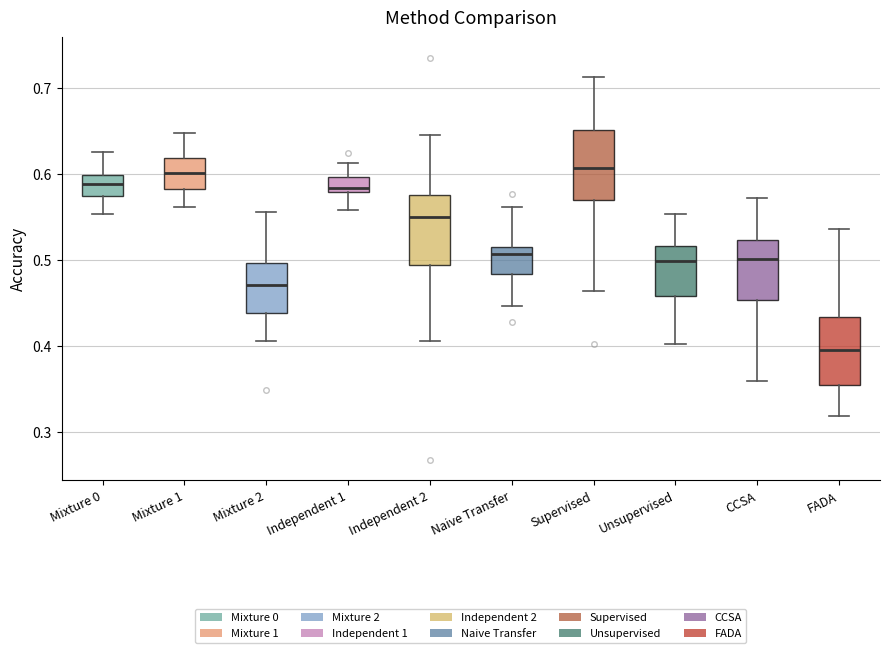

Reading left to right, read every box against the y-axis: the position of its median line, the range the box covers, and the ends of its whiskers. The values are not printed on the chart, so give them approximately, as read against the axis.

Mixture 0: median 0.59, box 0.57 to 0.60, whiskers 0.55 to 0.63
Mixture 1: median 0.60, box 0.58 to 0.62, whiskers 0.56 to 0.65
Mixture 2: median 0.47, box 0.44 to 0.50, whiskers 0.41 to 0.56
Independent 1: median 0.58 (just above the box's lower edge), box 0.58 to 0.60, whiskers 0.56 to 0.61
Independent 2: median 0.55, box 0.49 to 0.58, whiskers 0.41 to 0.65
Naive Transfer: median 0.51, box 0.48 to 0.52, whiskers 0.45 to 0.56
Supervised: median 0.61, box 0.57 to 0.65, whiskers 0.46 to 0.71
Unsupervised: median 0.50, box 0.46 to 0.52, whiskers 0.40 to 0.55
CCSA: median 0.50, box 0.45 to 0.52, whiskers 0.36 to 0.57
FADA: median 0.39, box 0.35 to 0.43, whiskers 0.32 to 0.54